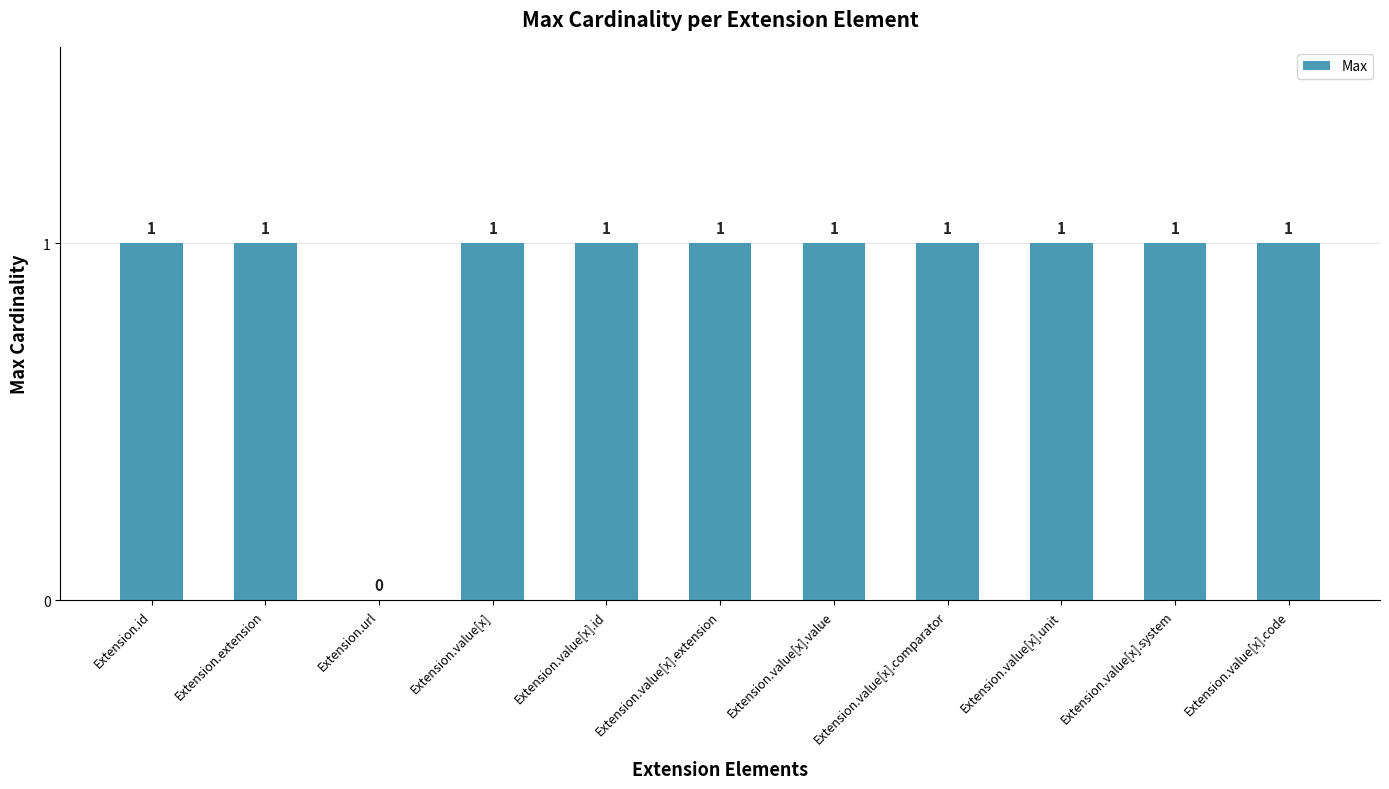

Reading left to right, transcribe all the data shown in this chart.

Extension.id=1	Extension.extension=1	Extension.url=0	Extension.value[x]=1	Extension.value[x].id=1	Extension.value[x].extension=1	Extension.value[x].value=1	Extension.value[x].comparator=1	Extension.value[x].unit=1	Extension.value[x].system=1	Extension.value[x].code=1